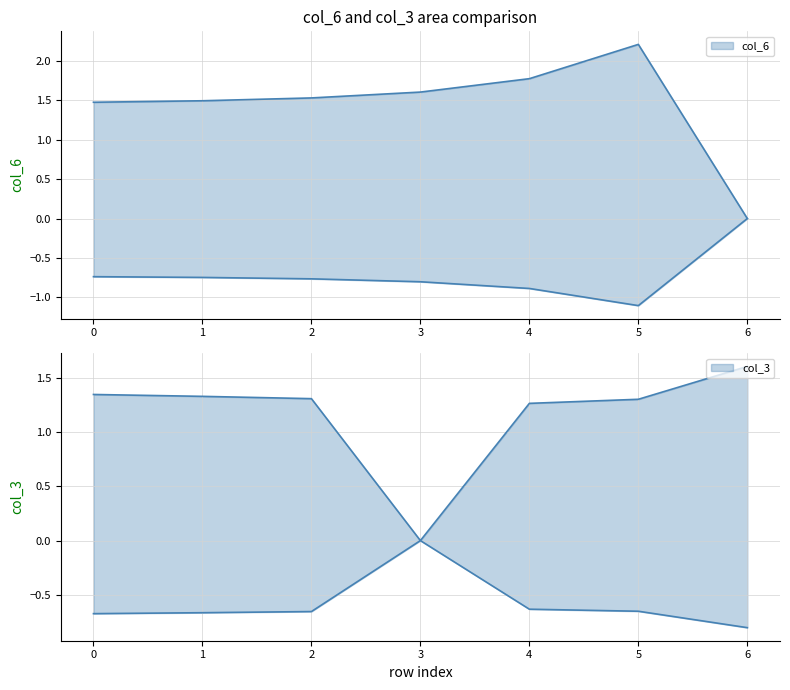

True or false: col_6_upper has a value of 0.6 at 2.

False